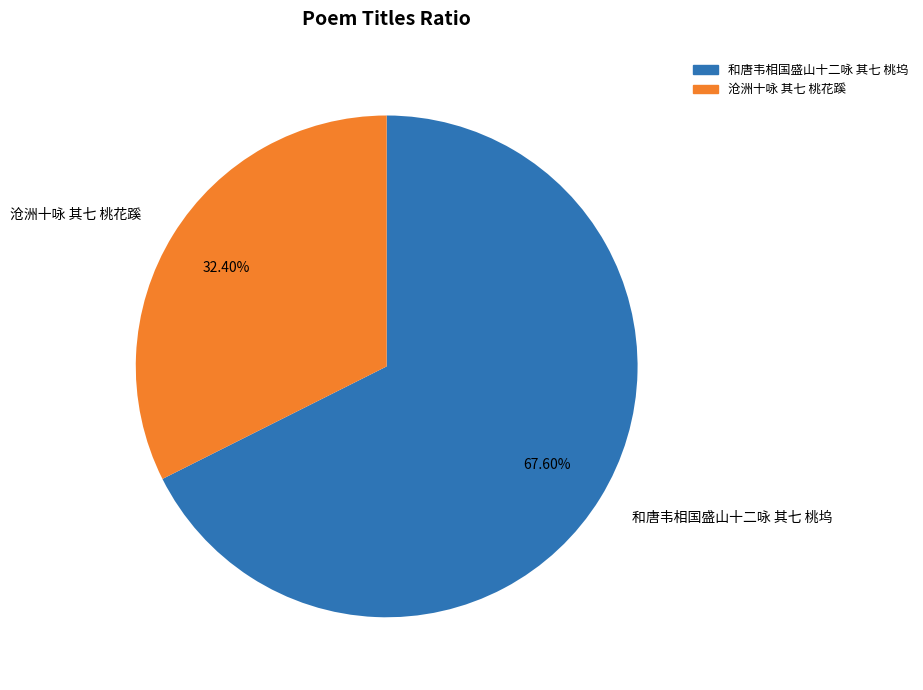

Which slice is the smallest?

沧洲十咏 其七 桃花蹊